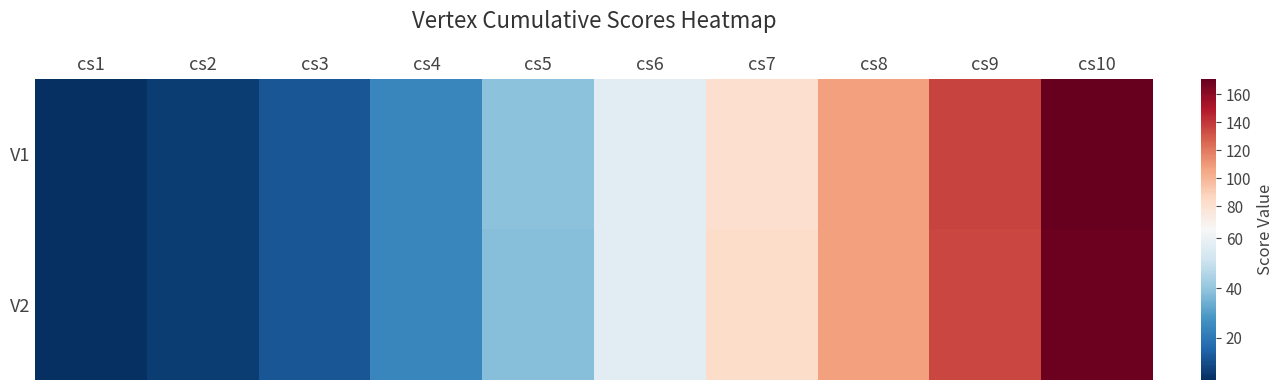

Reading left to right, transcribe all the data shown in this chart.

V1: cs1=3	cs2=6	cs3=12	cs4=24	cs5=39	cs6=57	cs7=82	cs8=108	cs9=136	cs10=171
V2: cs1=3	cs2=6	cs3=12	cs4=24	cs5=38	cs6=57	cs7=83	cs8=108	cs9=135	cs10=169